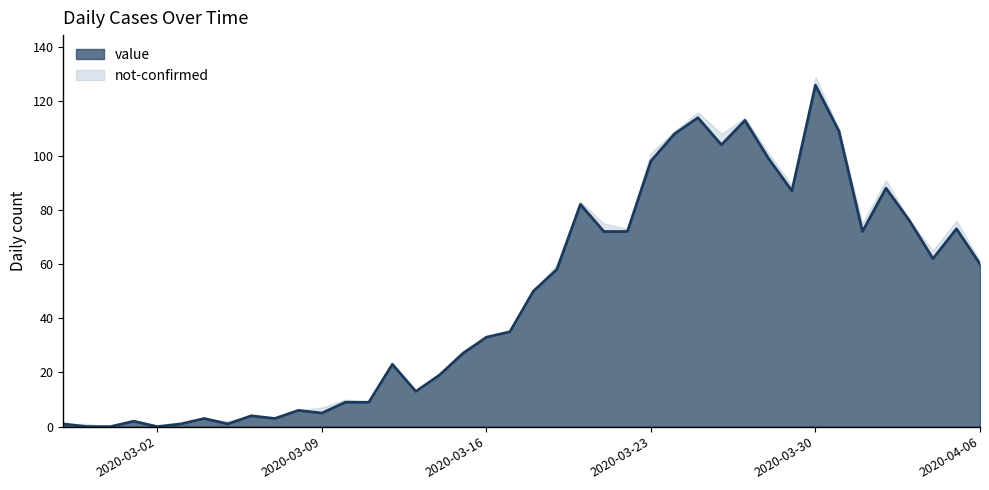

Reading left to right, transcribe all the data shown in this chart.

1	0	0	2	0	1	3	1	4	3	6	5	9	9	23	13	19	27	33	35	50	58	82	72	72	98	108	114	104	113	99	87	126	109	72	88	76	62	73	60